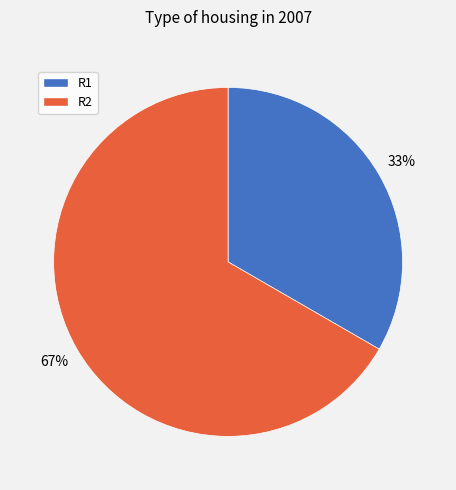

Which slice is the smallest?

R1